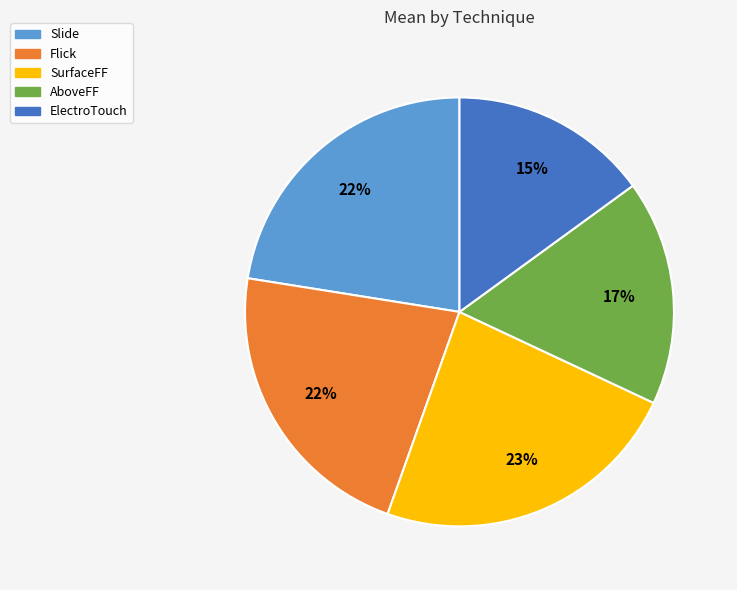

To the nearest percent, what portion does Flick represent?

22%